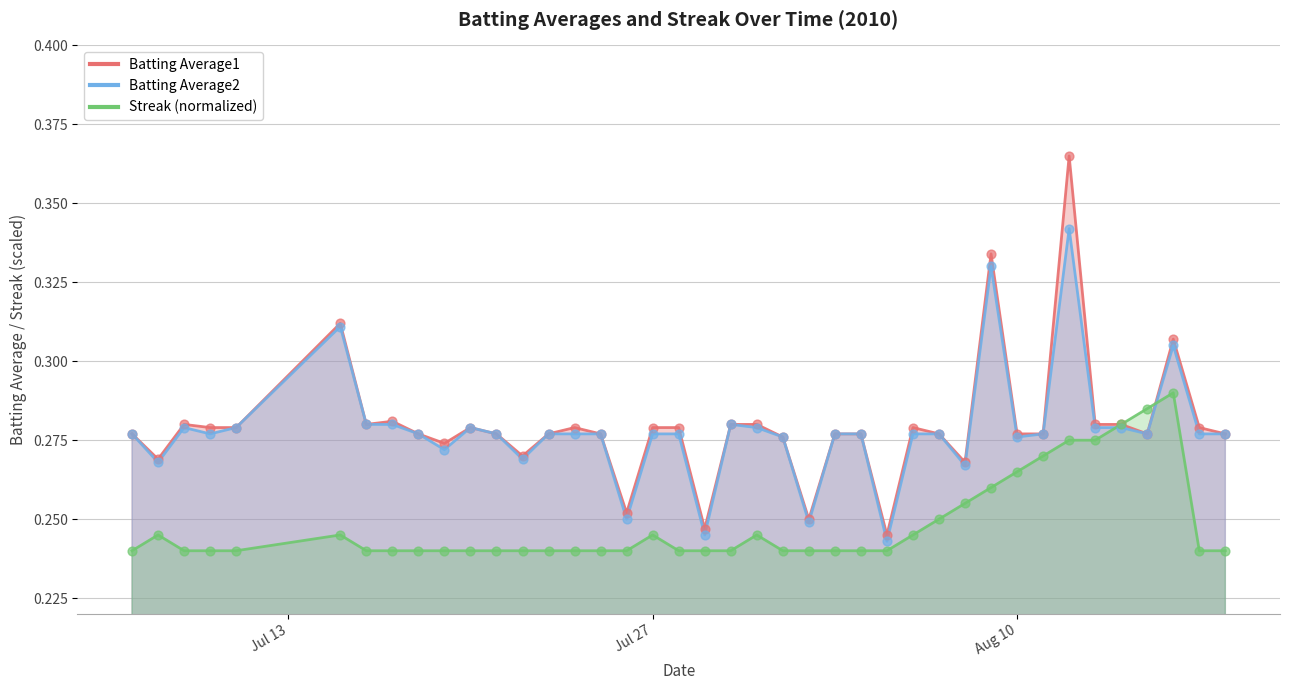

At which category is the sum across all series the highest?

2010-08-12